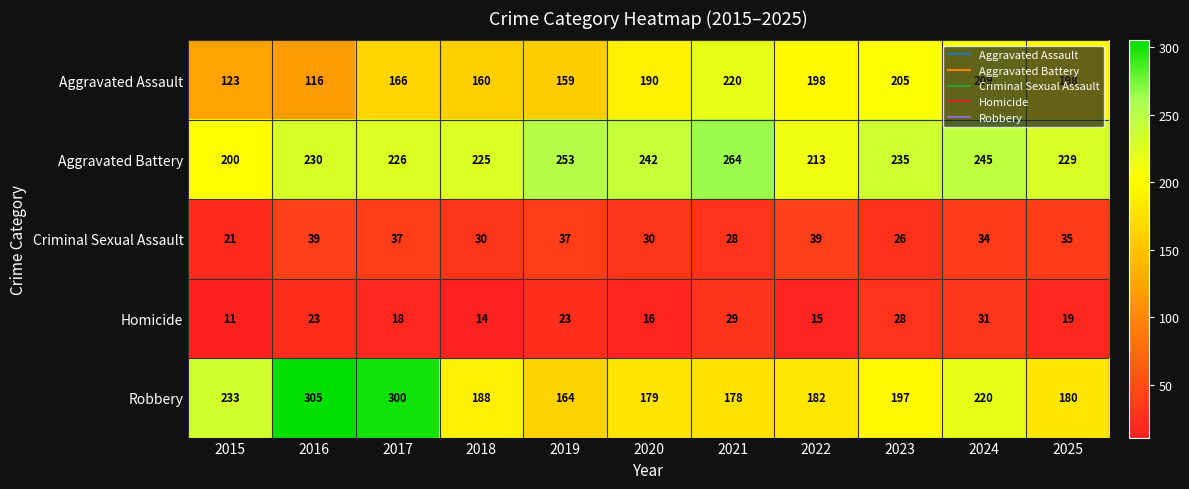

Is it true that Aggravated Assault equals 132 at 2024?

False